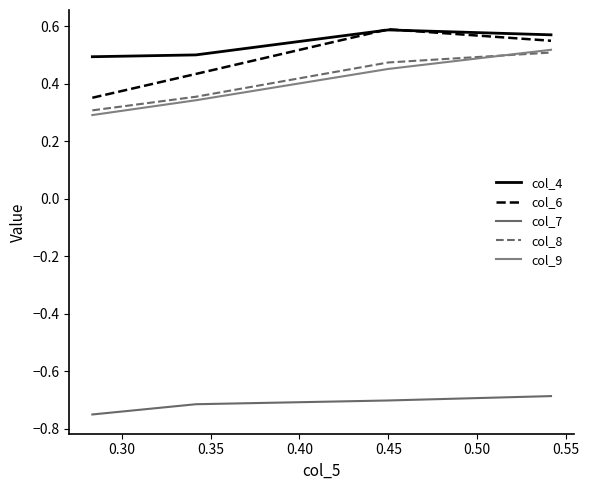

At how many categories does at least one series exceed 0?

4